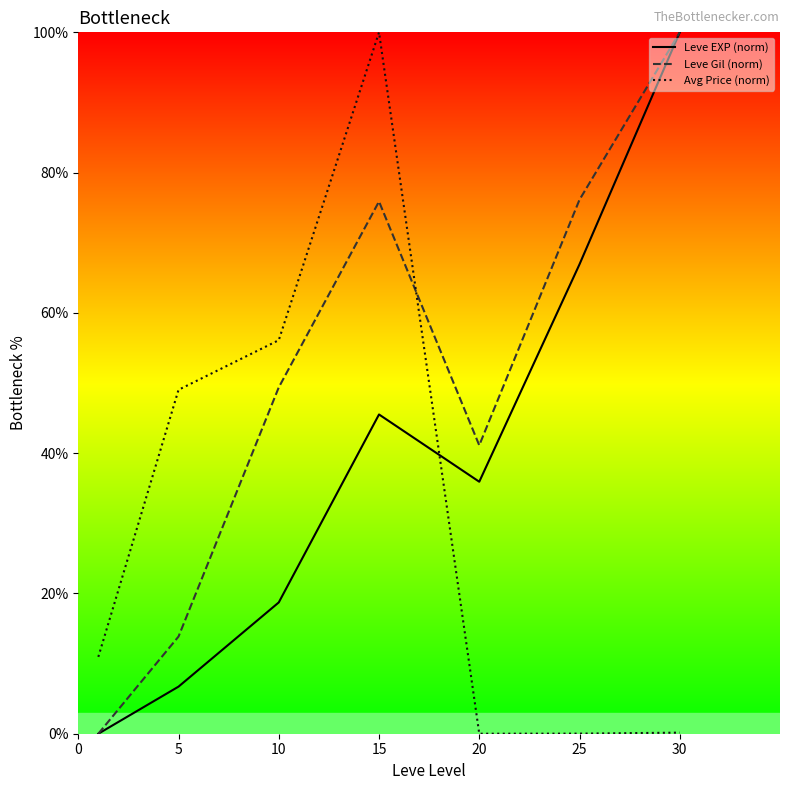

Does the chart have visible grid lines?

No